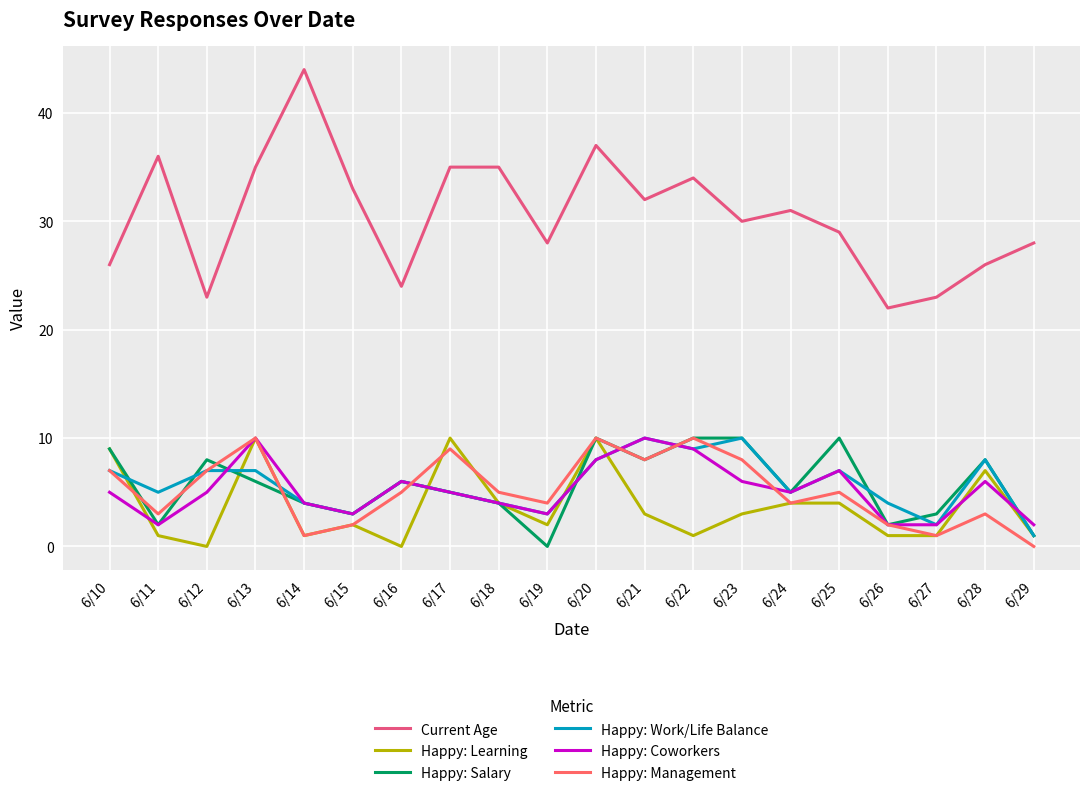

Which label corresponds to the largest value in the chart?

6/14